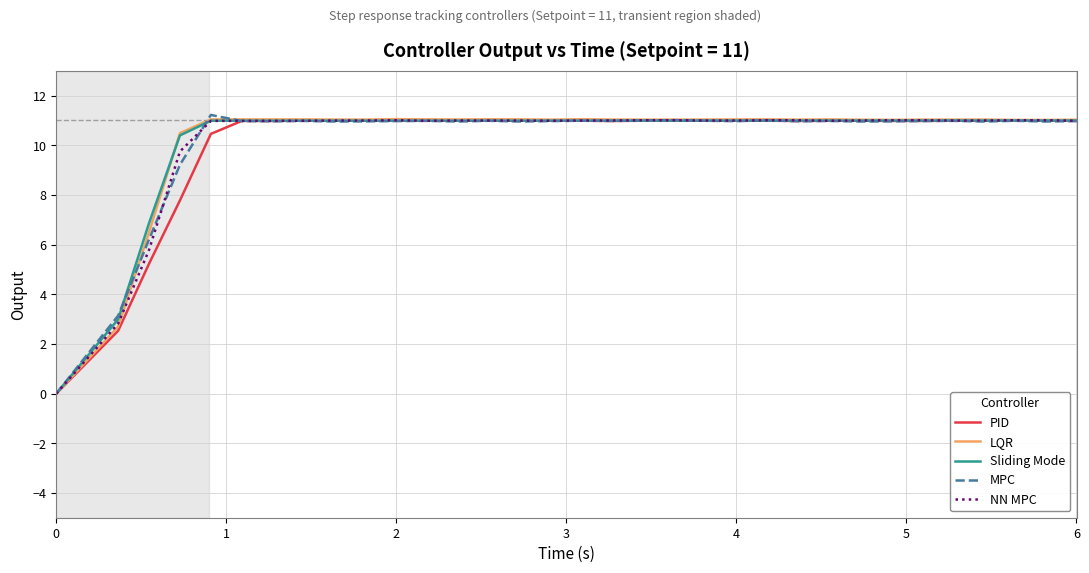

What is the maximum value for Sliding Mode?

11.0